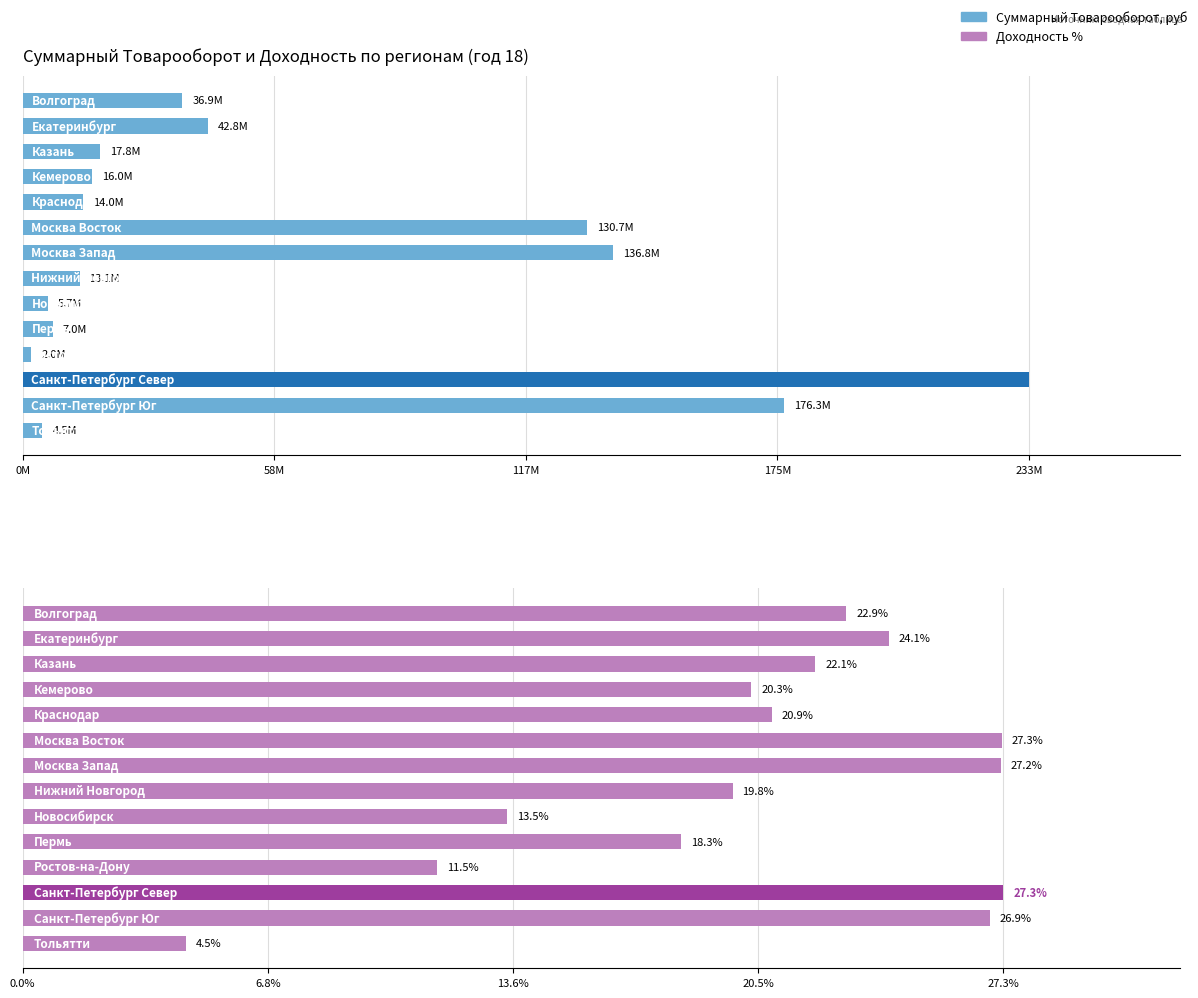

Which series has the widest spread of values?

Суммарный Товарооборот, руб